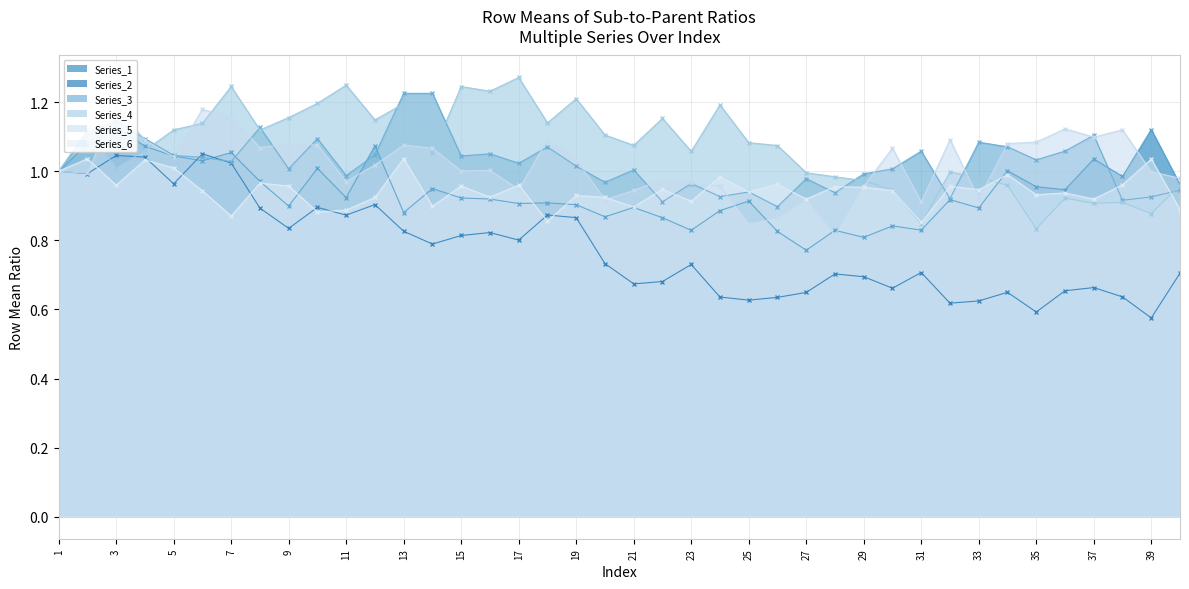

Which has a higher value, 26 or 6?

6